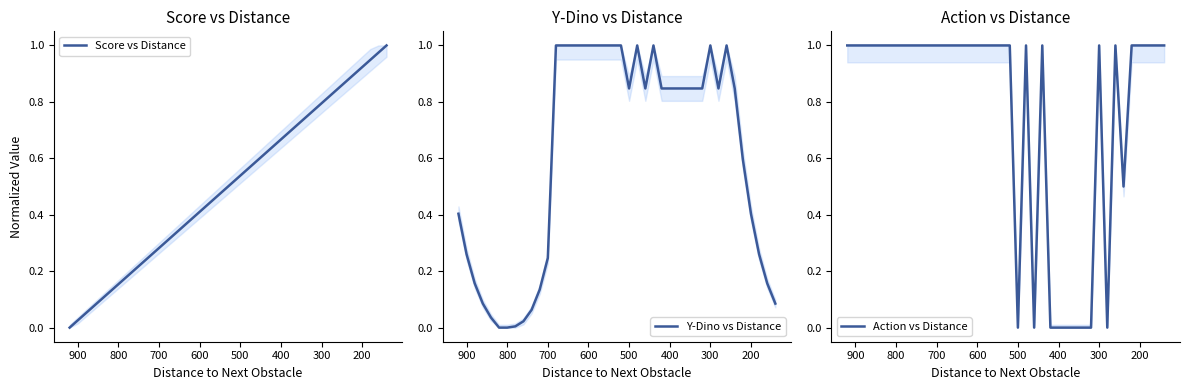

How many positive values does the Y-Dino vs Distance series have?

38